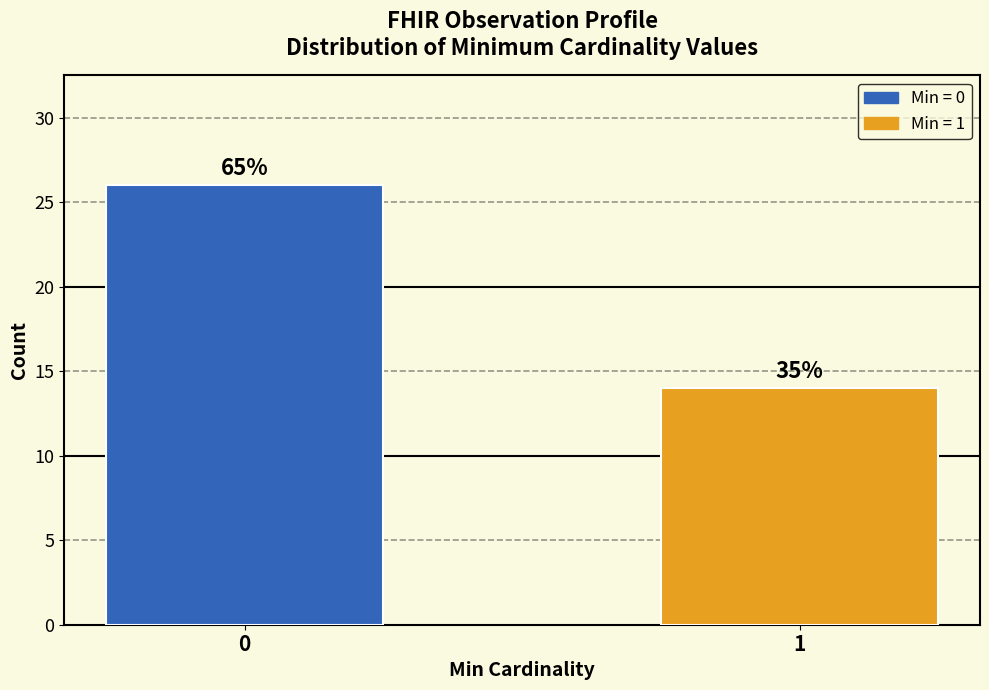

How many bars are there in total?

2